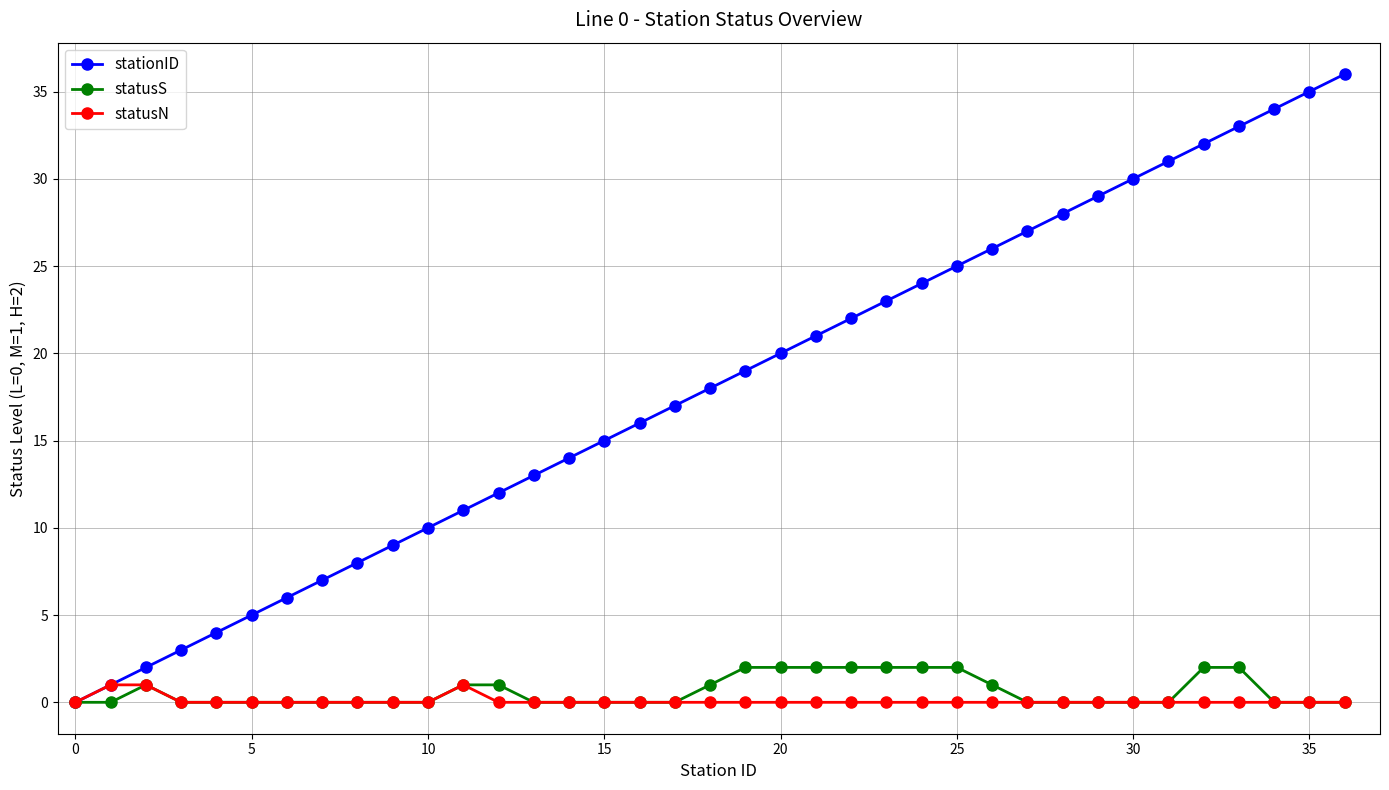

Which series has the largest range (max minus min)?

stationID